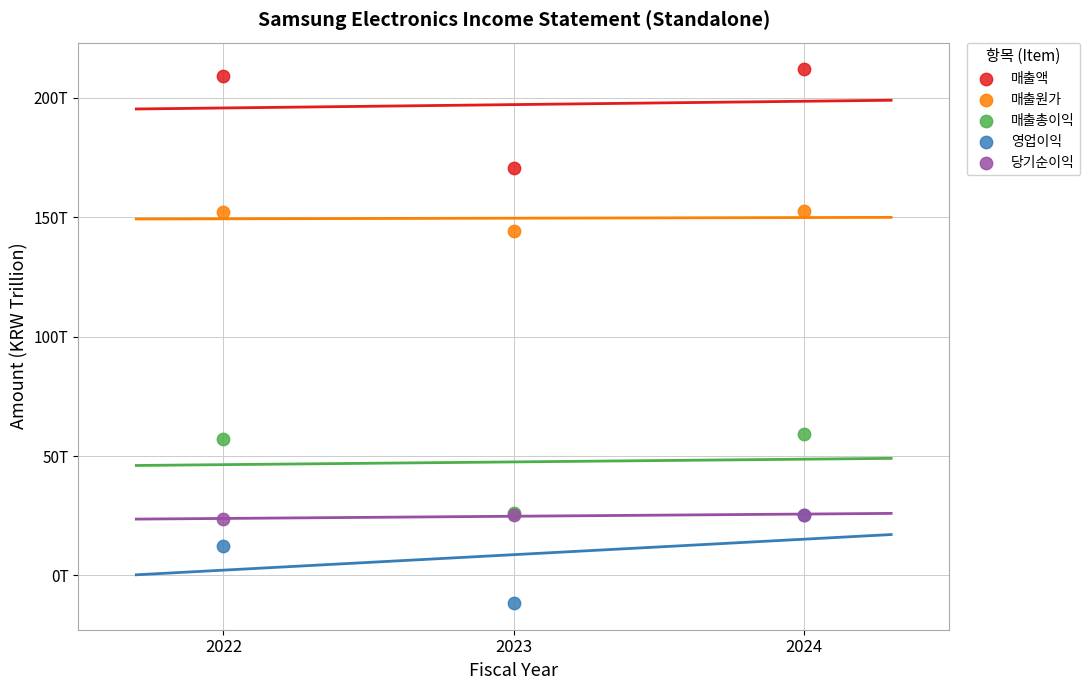

Which series reaches the minimum Y coordinate?

영업이익